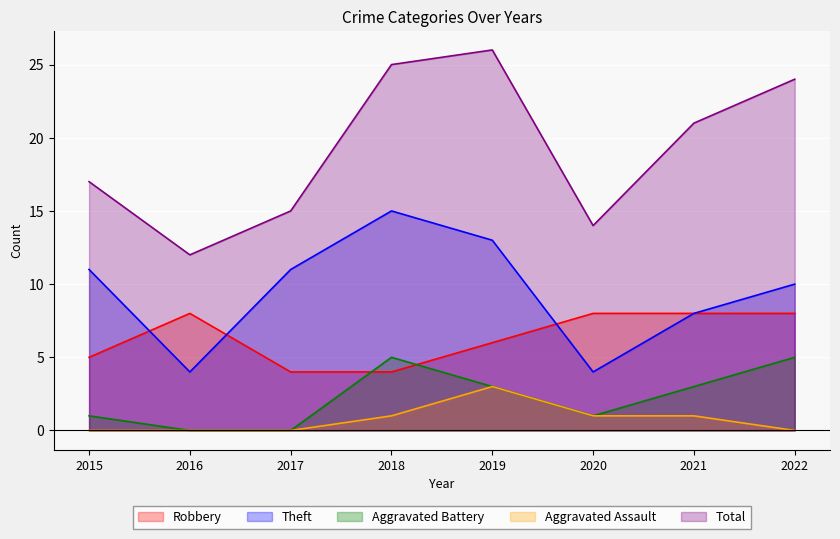

What is the maximum value for Total?

26